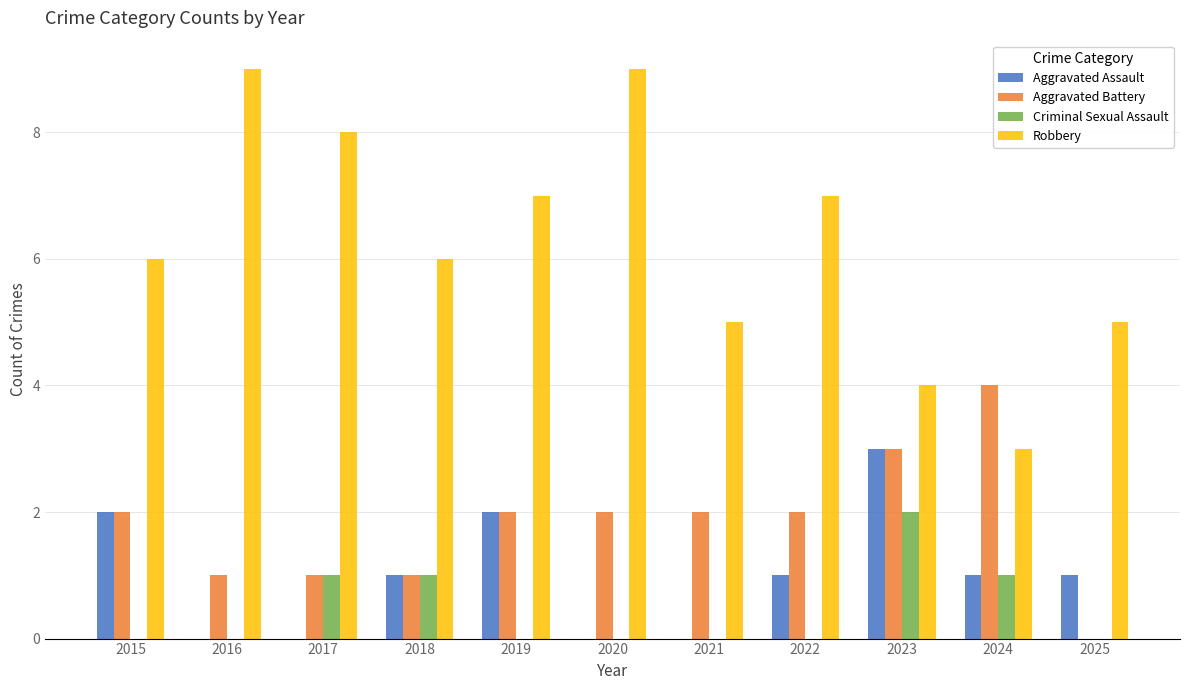

Is it true that Robbery equals 6 at 2018?

True